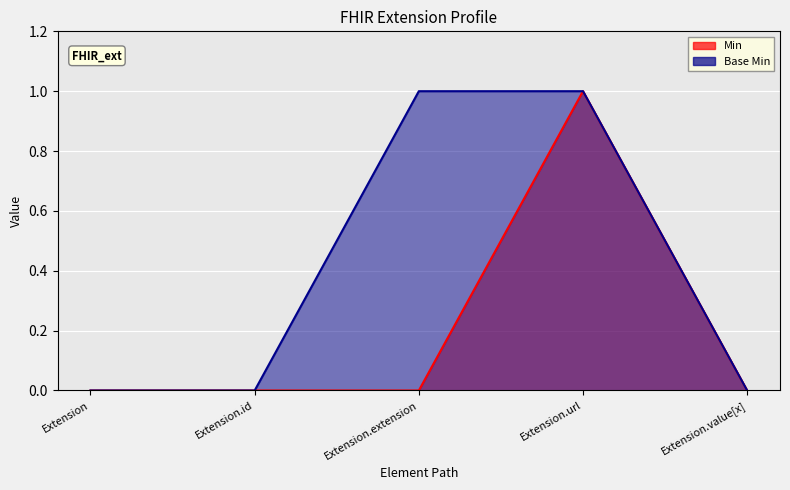

Which series has the widest spread of values?

Min